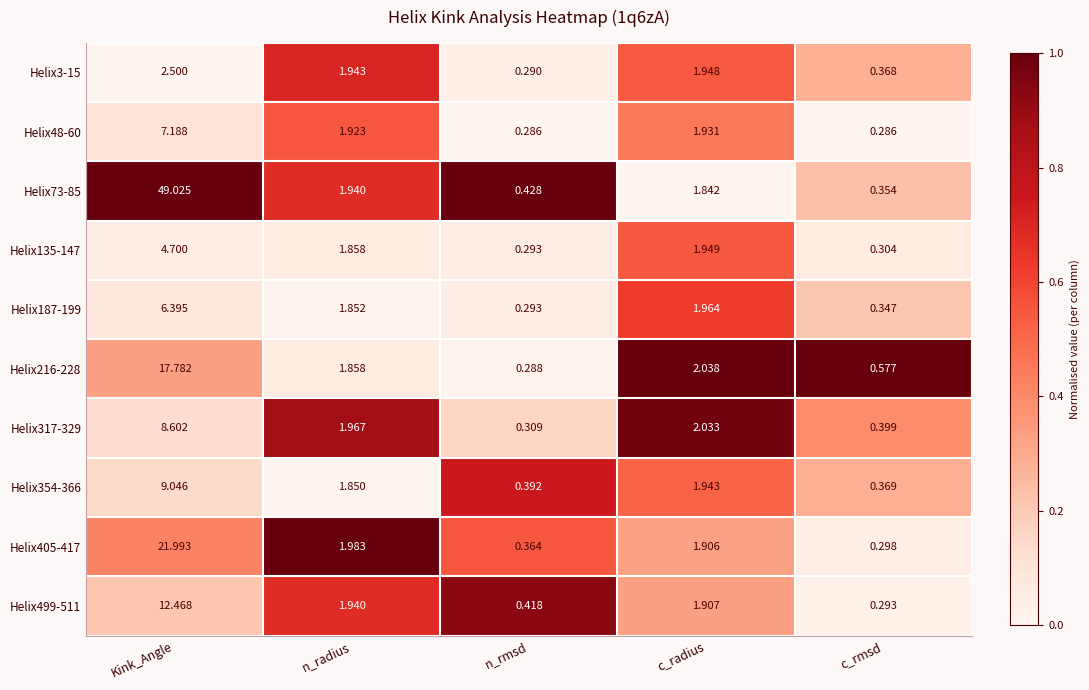

Is the value of Helix187-199 at Kink_Angle greater than the value of Helix354-366 at n_rmsd?

Yes